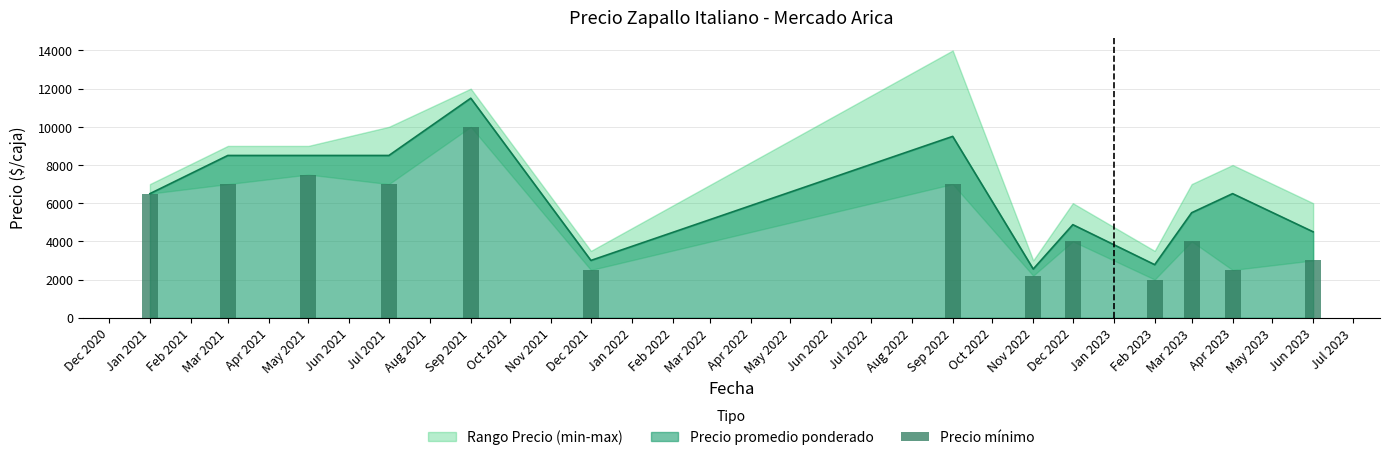

True or false: Precio promedio ponderado has a value of 2550 at Nov 2022.

True